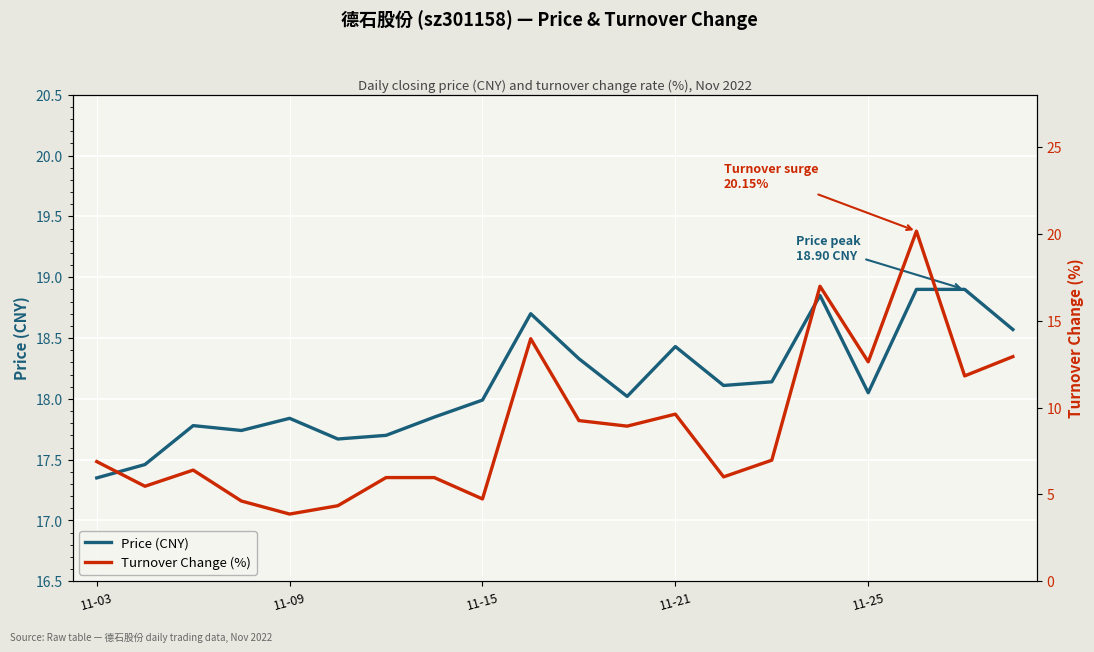

Which series has the widest spread of values?

t_change